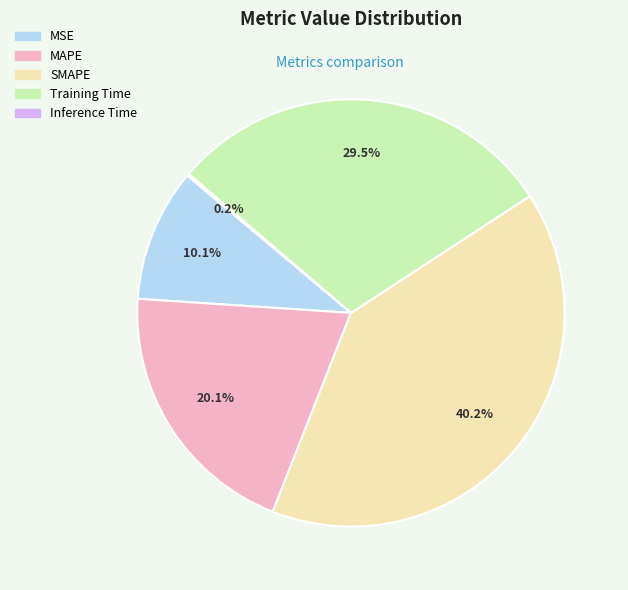

What portion of the pie excludes MSE?

89.9%